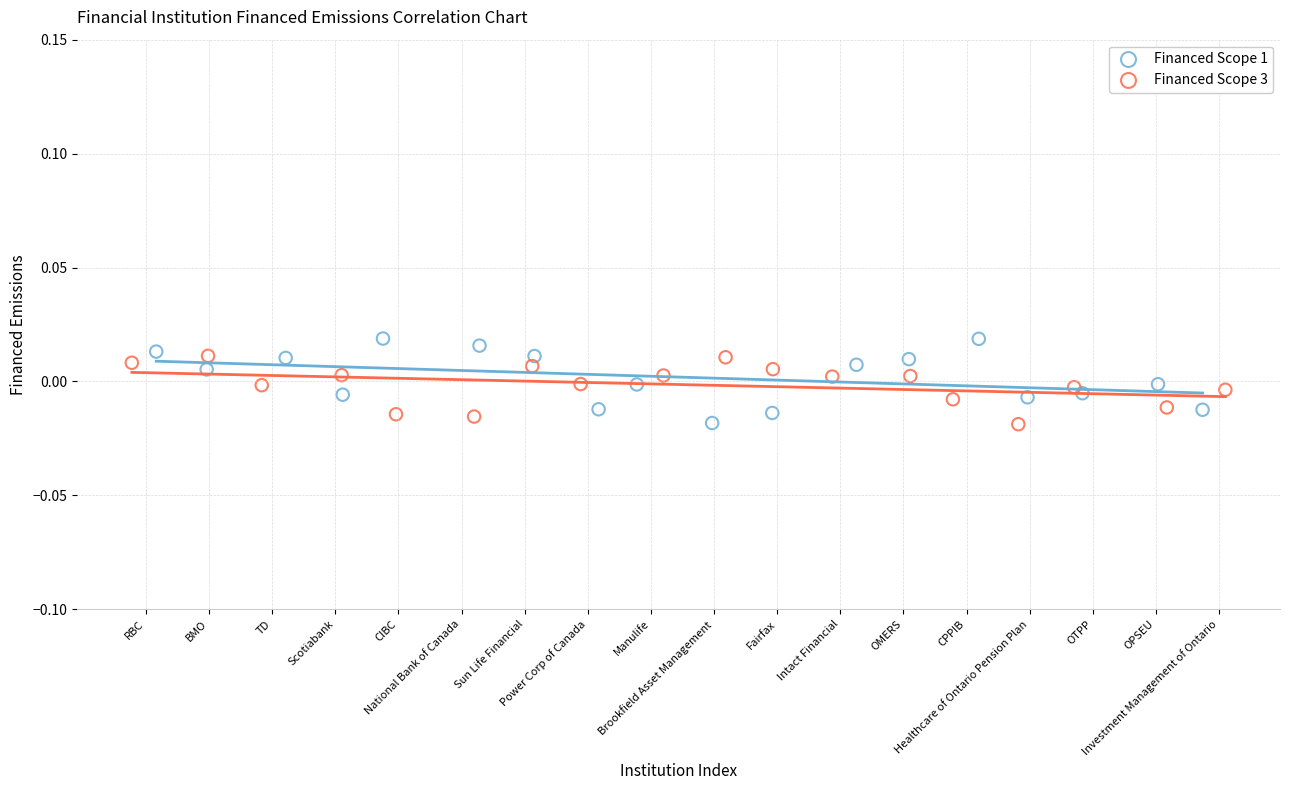

What are all the series names shown in the legend?

Financed Scope 1, Financed Scope 3